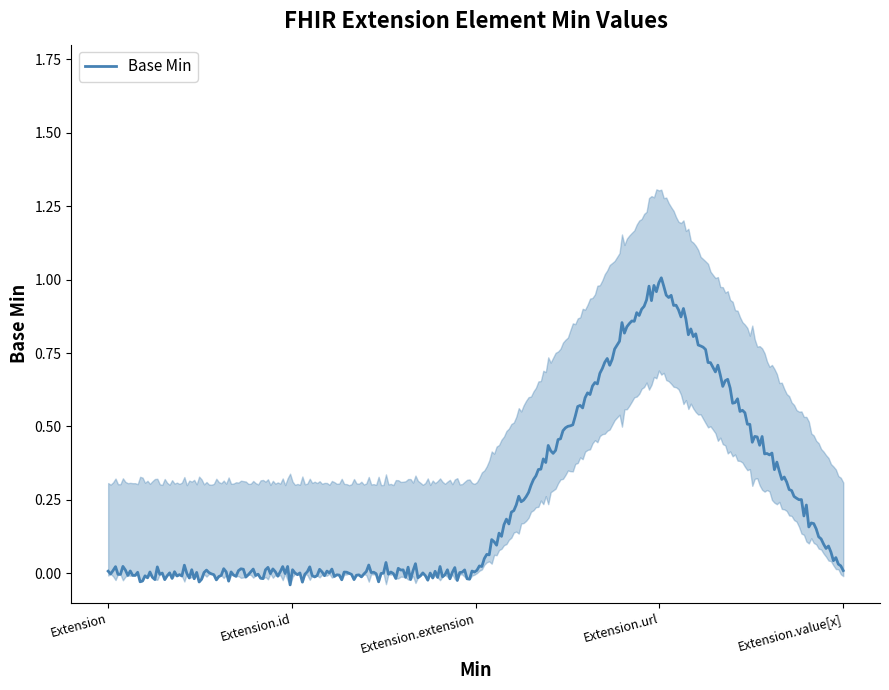

Reading right to left, transcribe all the data shown in this chart.

Base Min: 0.0	1.0	0.0	0.0	0.0
Base Min upper: 0.3	1.3	0.3	0.3	0.3
Base Min lower: 0.0	0.7	0.0	0.0	0.0